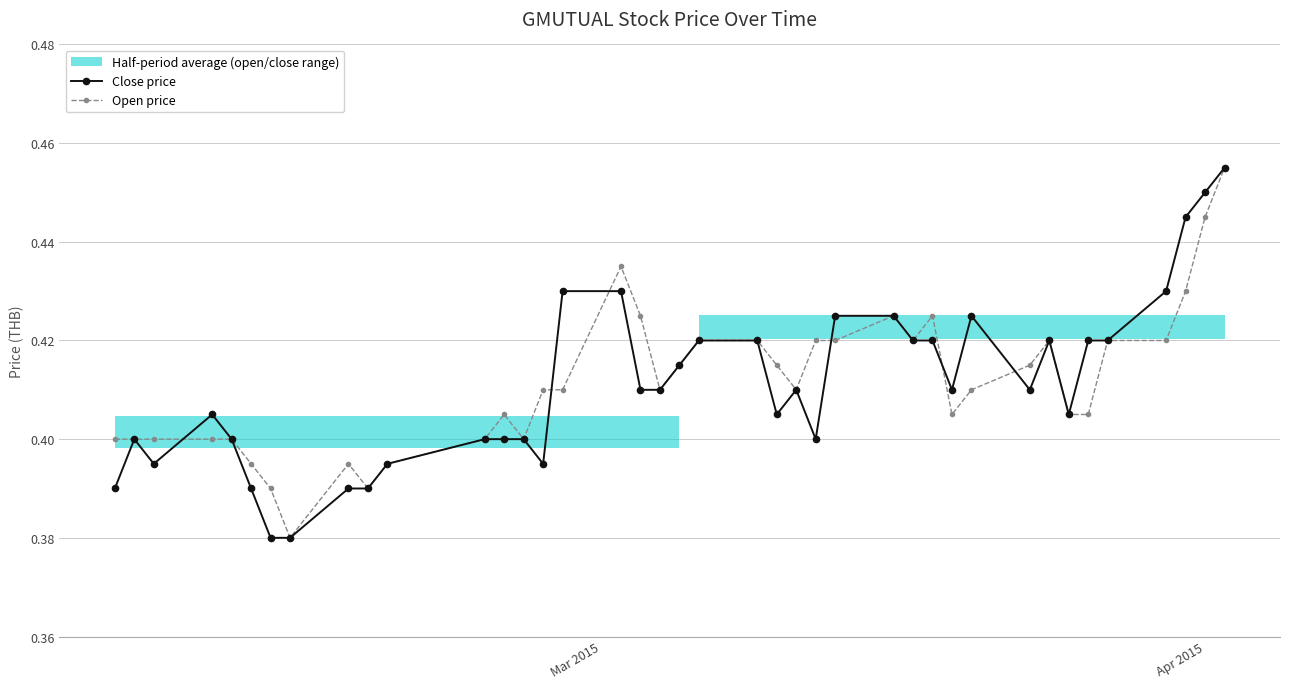

True or false: Close price has more than 0 points higher than both neighbors.

True